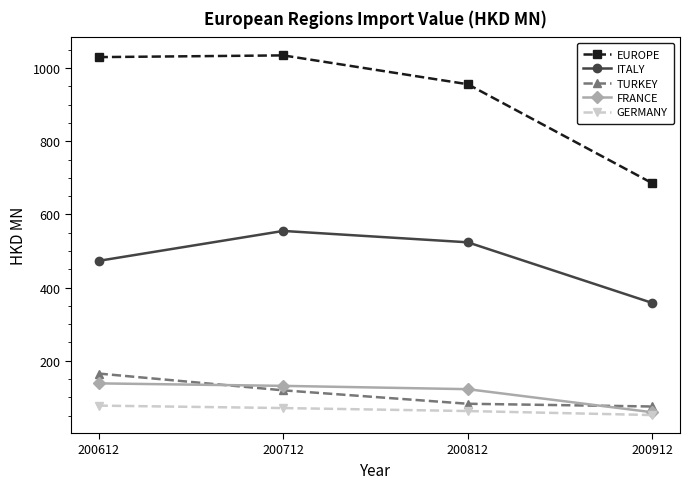

What is the difference between the EUROPE values at 200812 and 200612?

74.2